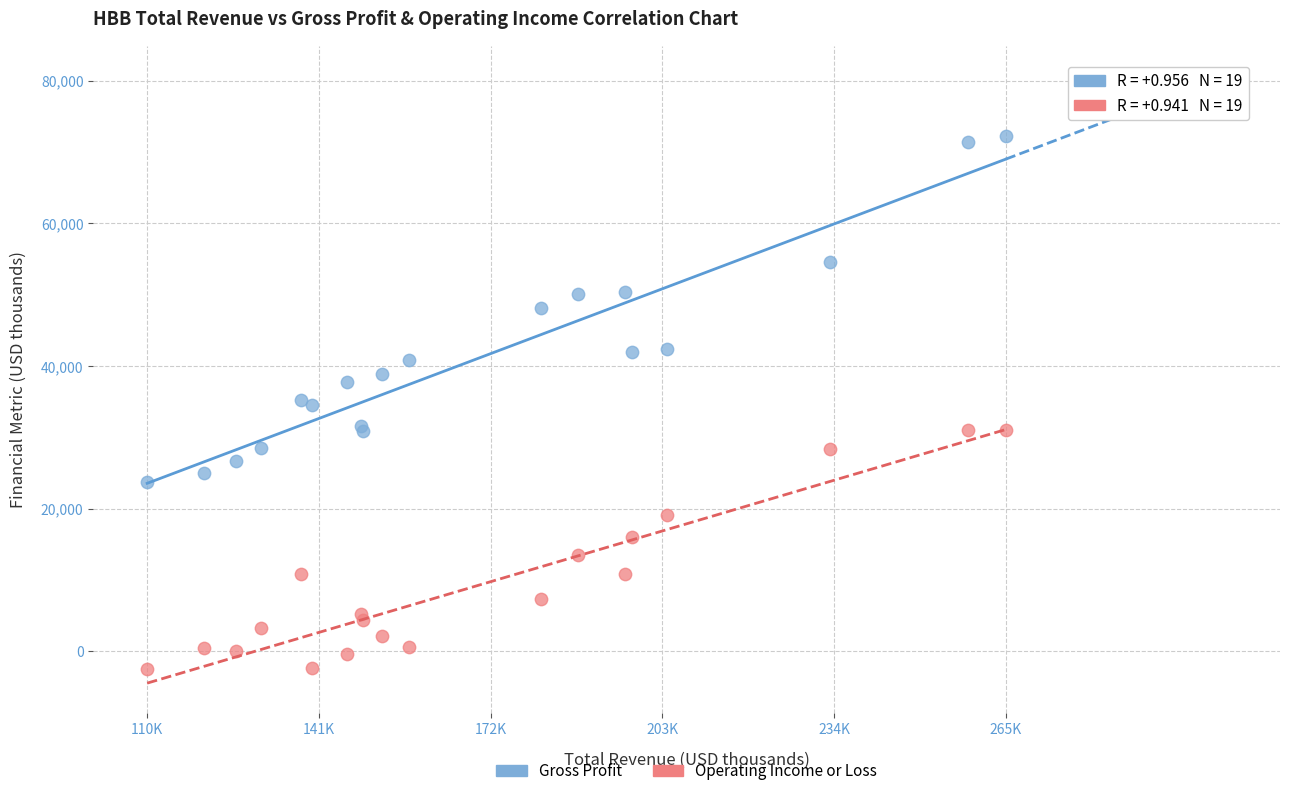

Which series contains the lowest Y value?

Operating Income or Loss